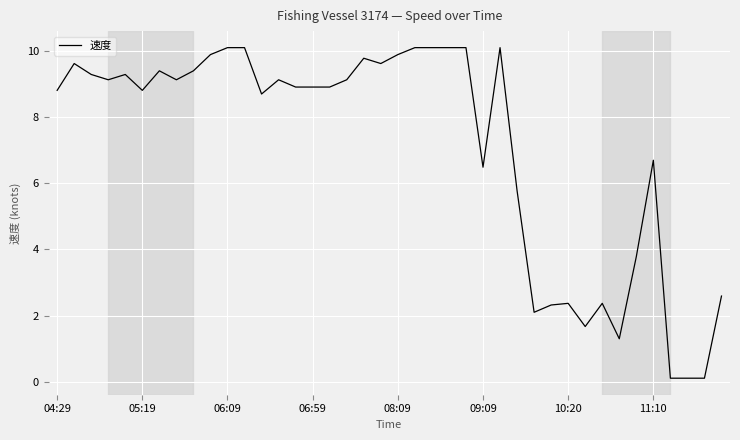

Count the number of categories in the chart.

40